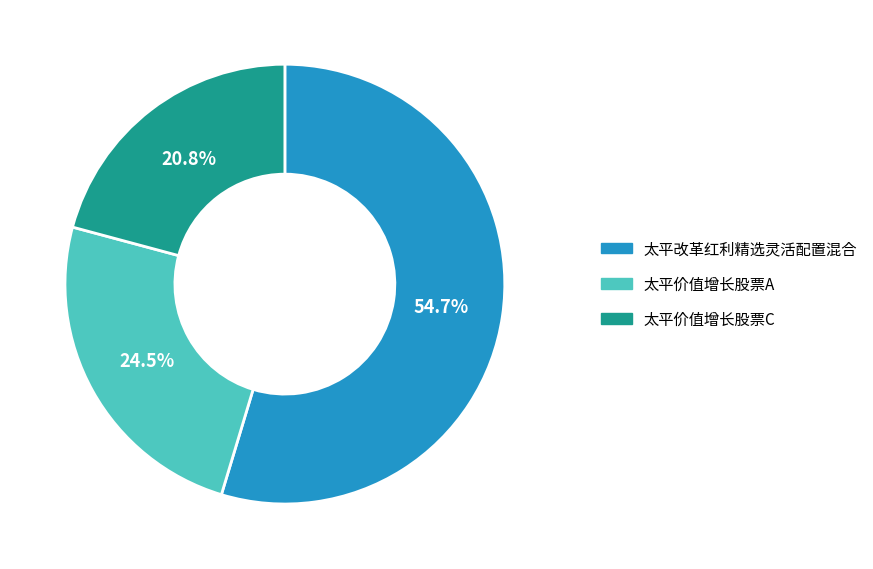

Between 太平价值增长股票C and 太平价值增长股票A, which is larger?

太平价值增长股票A